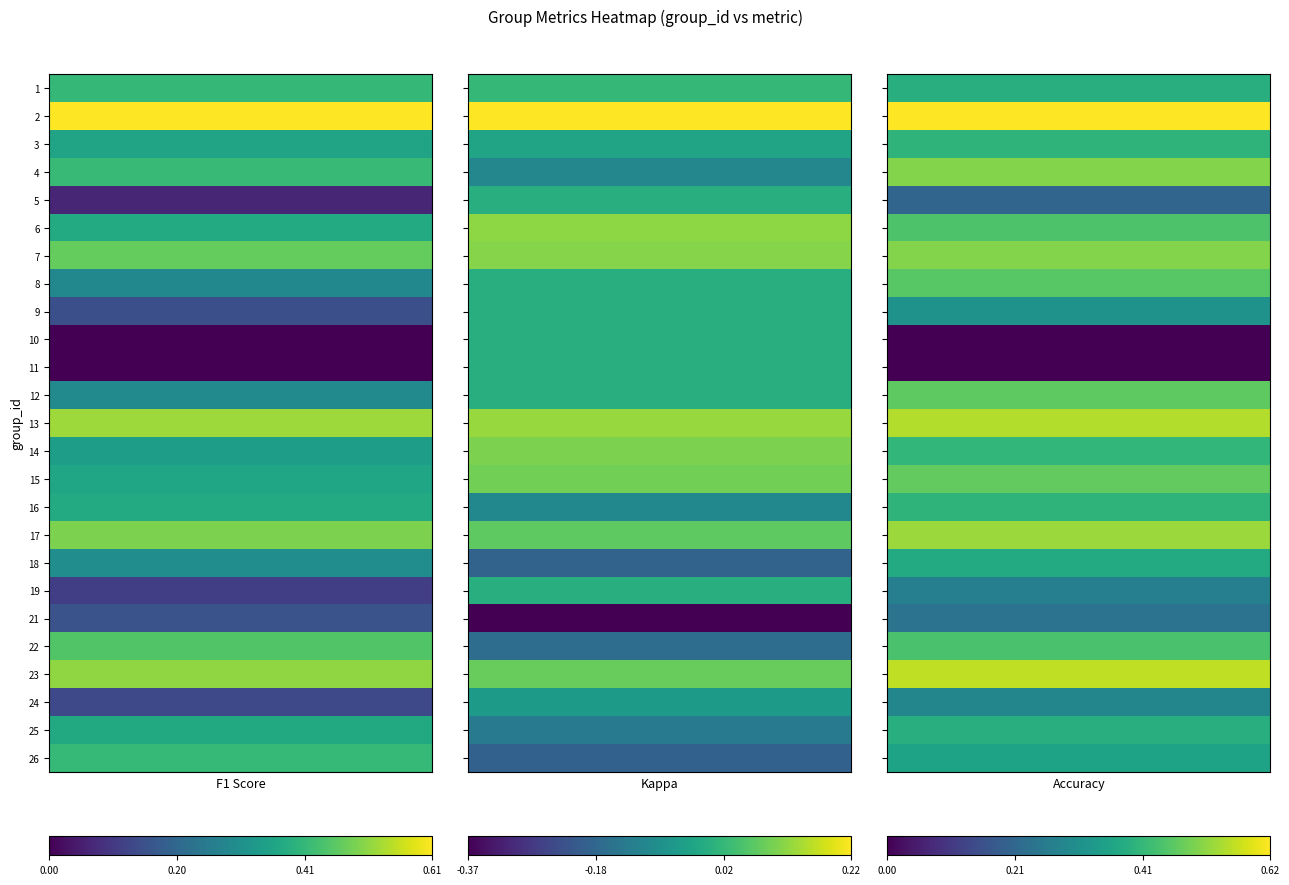

At which label does accuracy reach its minimum?

10